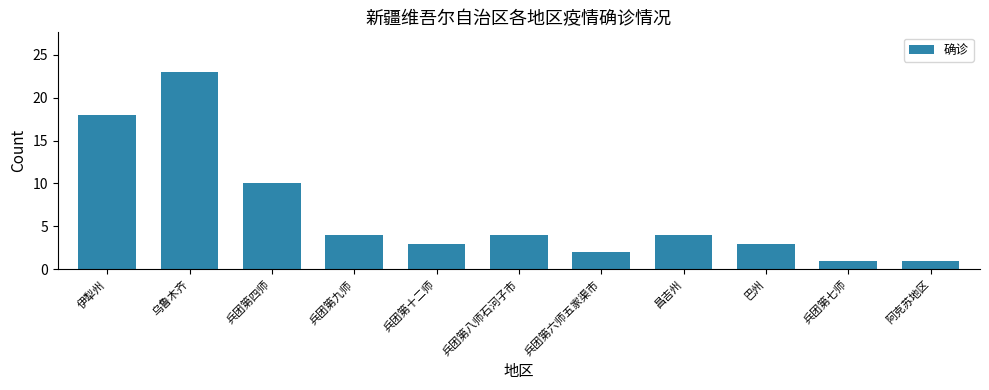

Which has a higher value, 乌鲁木齐 or 兵团第九师?

乌鲁木齐